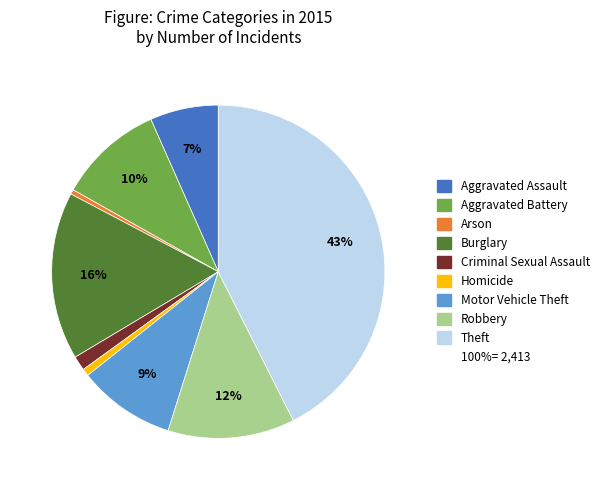

Is there a majority slice in this chart?

No